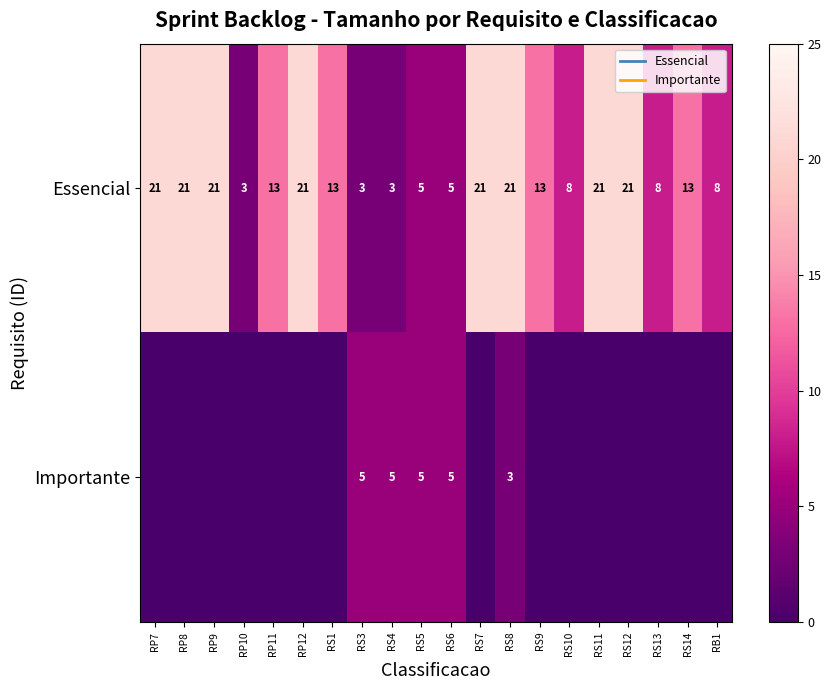

At which label does Essencial first exceed 13?

RP7